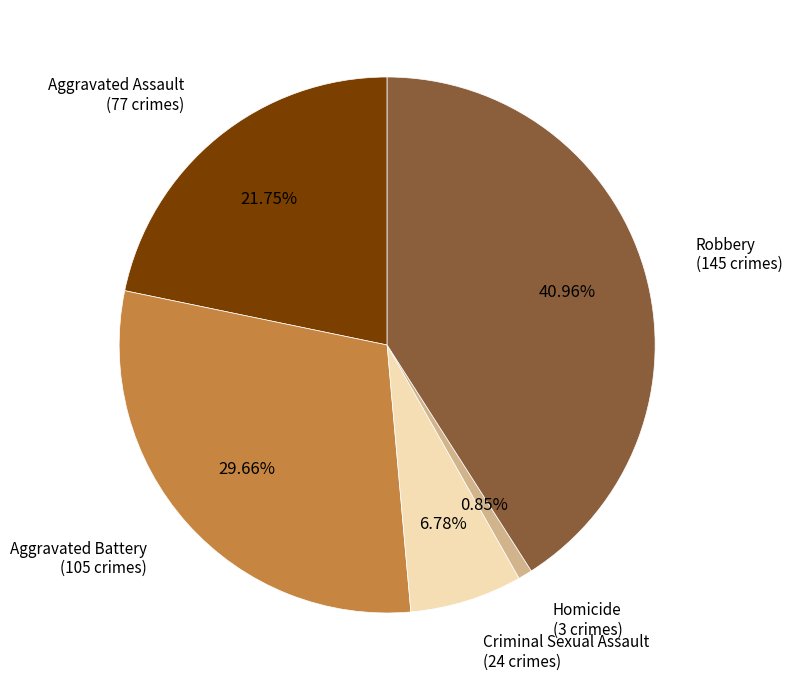

What is the total percentage of Aggravated Battery and Homicide?

30.5%